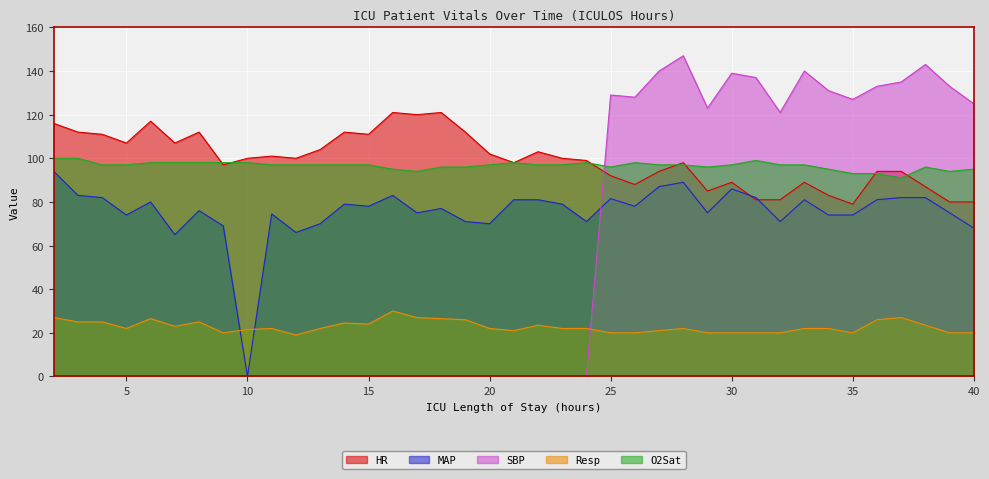

At how many categories does at least one series exceed 95?

39